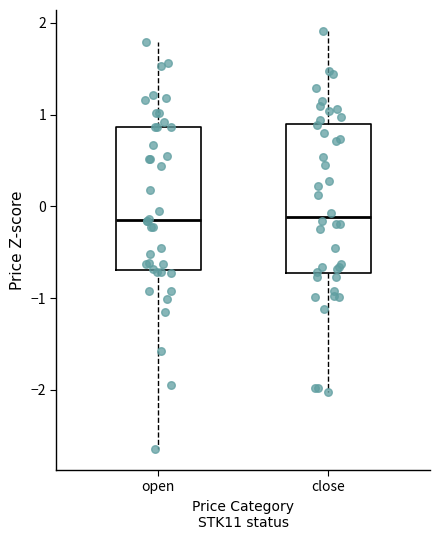

Reading left to right, read every box against the y-axis: the position of its median line, the range the box covers, and the ends of its whiskers. The values are not printed on the chart, so give them approximately, as read against the axis.

open: median -0.1, box -0.7 to 0.9, whiskers -2.6 to 1.8
close: median -0.1, box -0.7 to 0.9, whiskers -2.0 to 1.9